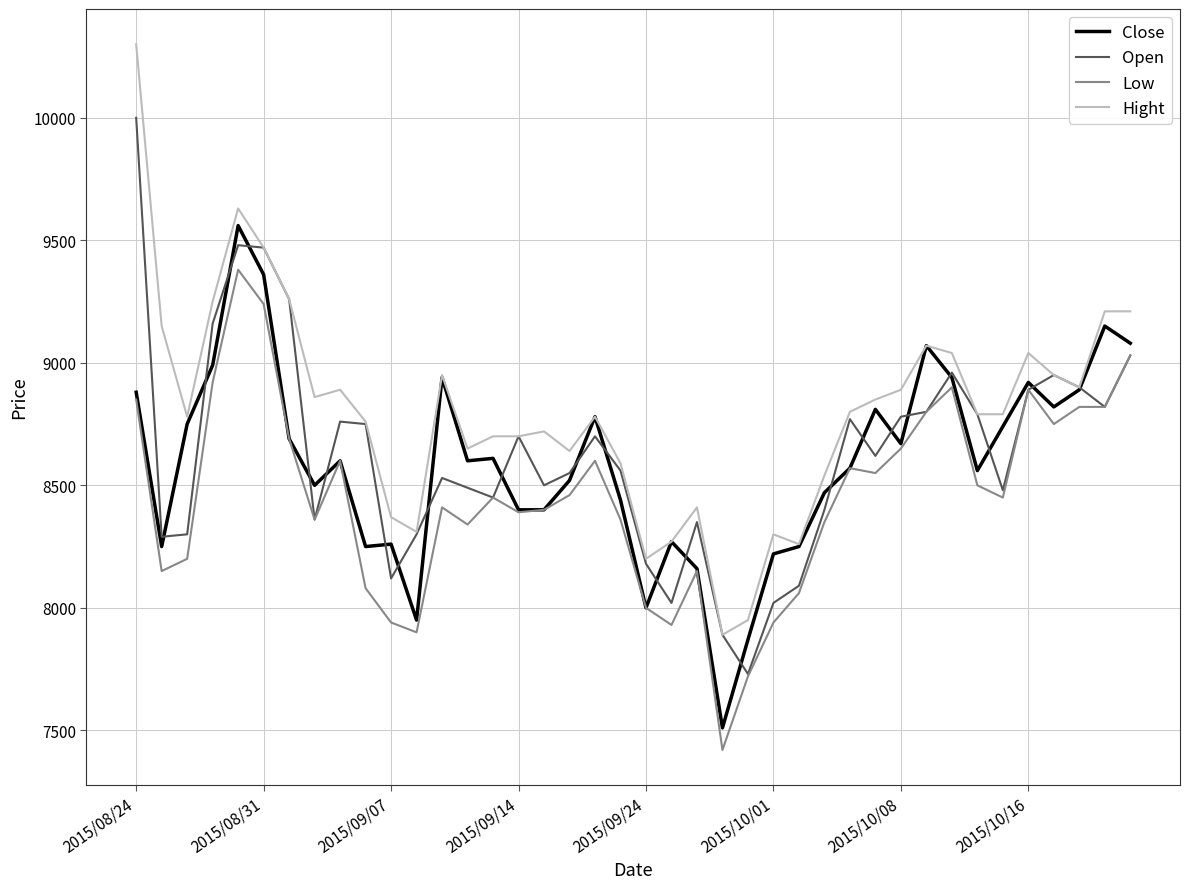

List the series in order of their peak value, highest first.

Hight, Open, Close, Low